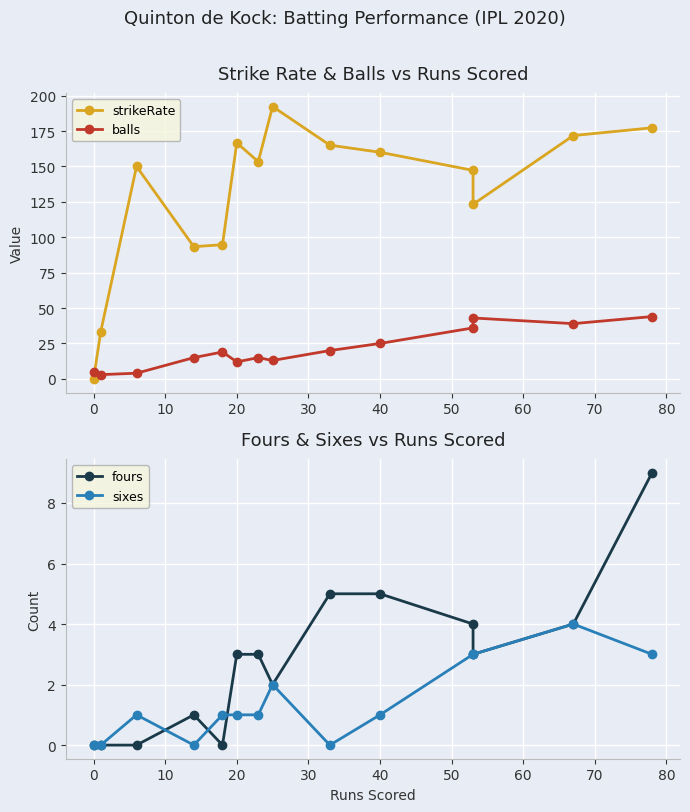

The strikeRate series shows 93.1 at 50. True or false?

False